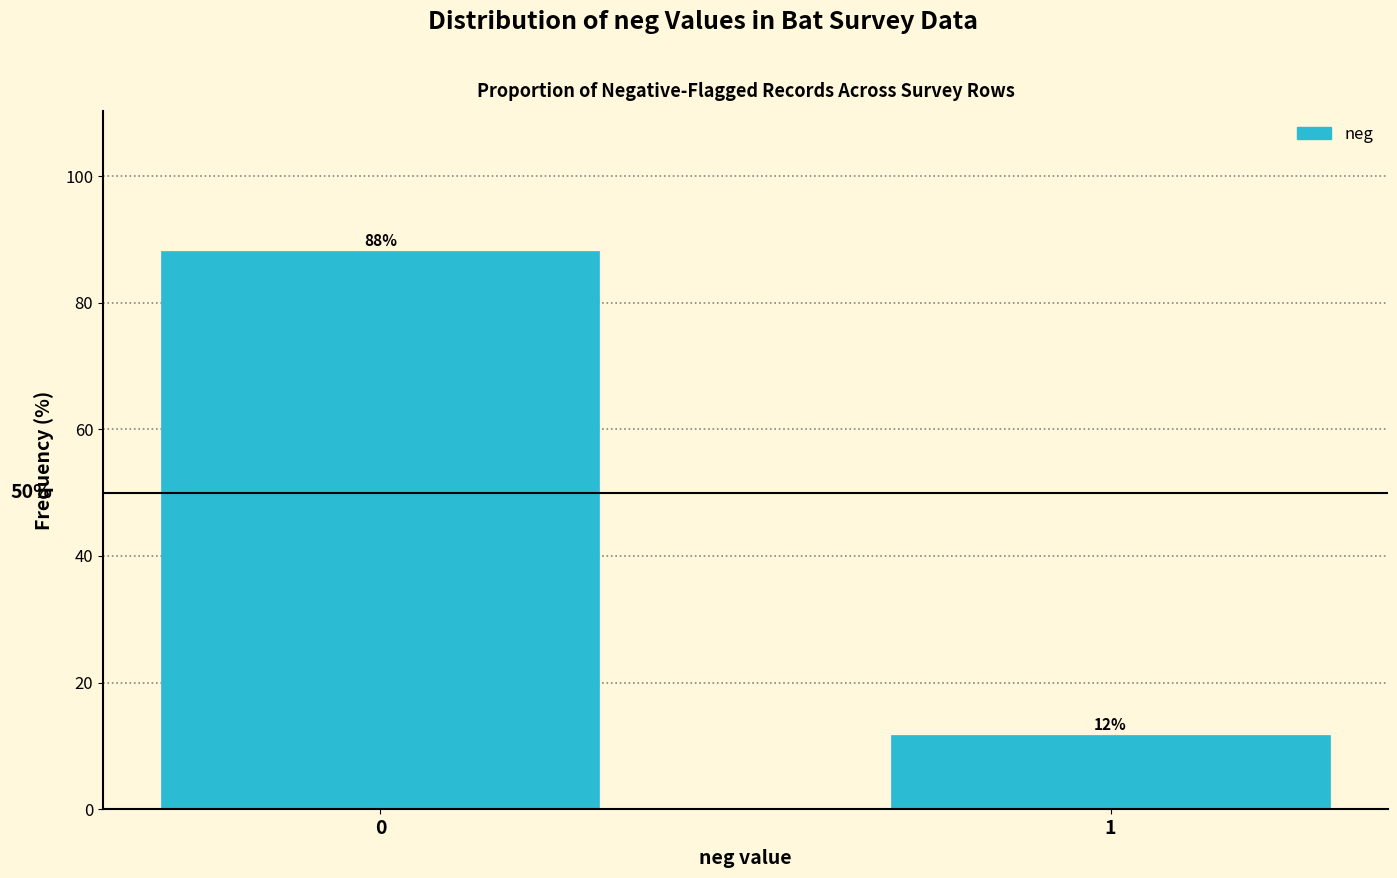

How many bars are there in total?

2